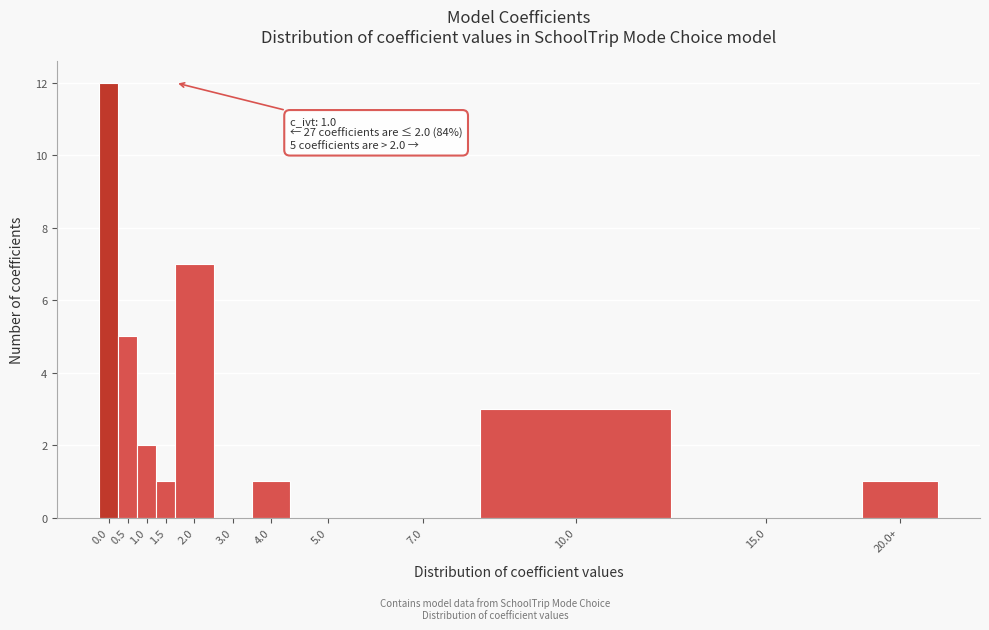

Reading left to right, extract all data points from this chart.

0.0=12	0.5=5	1.0=2	1.5=1	2.0=7	3.0=0	4.0=1	5.0=0	7.0=0	10.0=3	15.0=0	20.0+=1